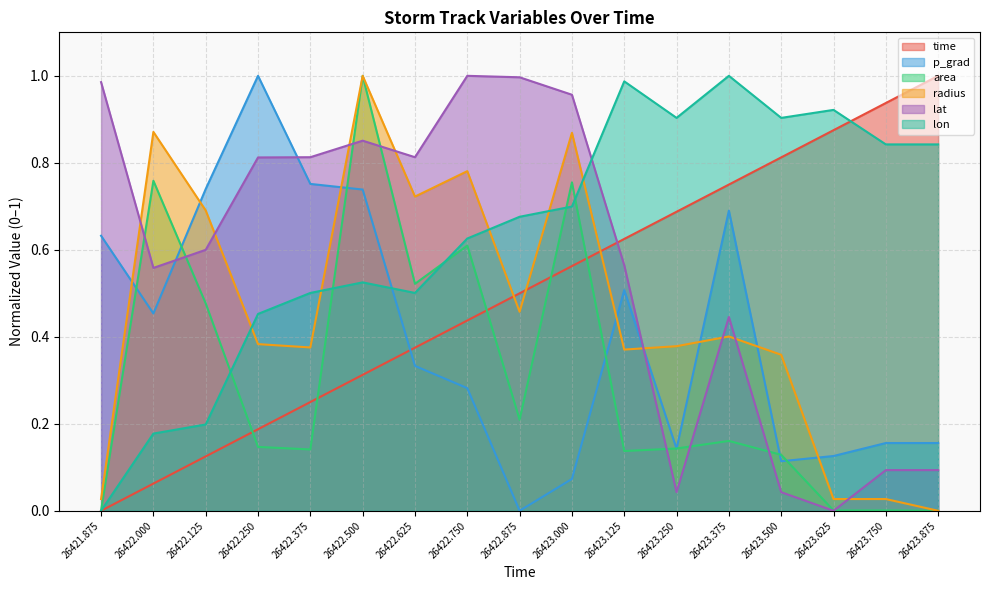

How many lines are shown in the chart?

6